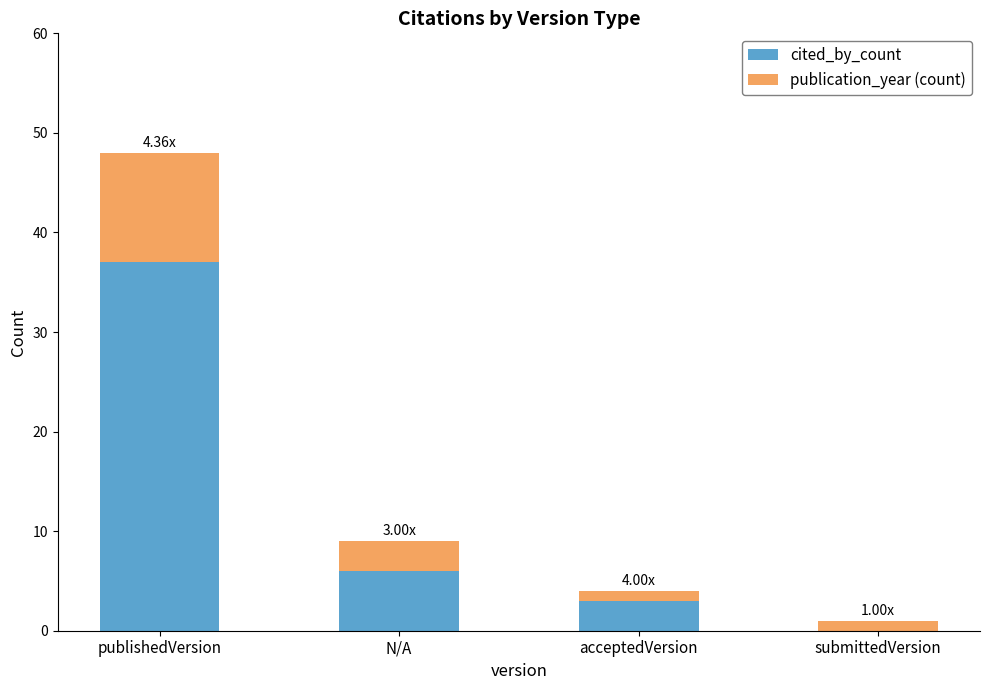

At which category is the sum across all series the highest?

publishedVersion